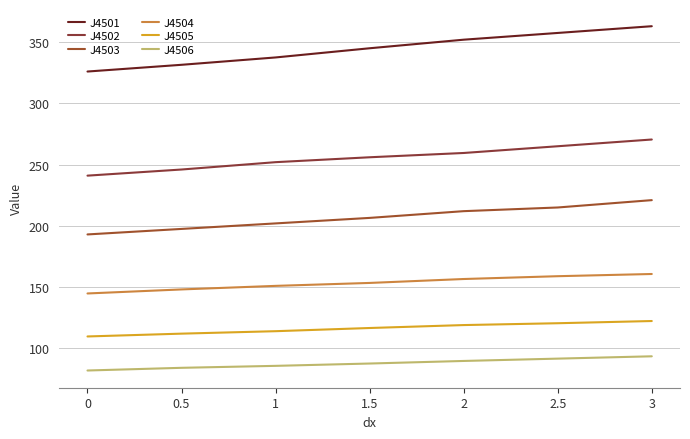

True or false: J4504 and J4505 cross at least once.

False